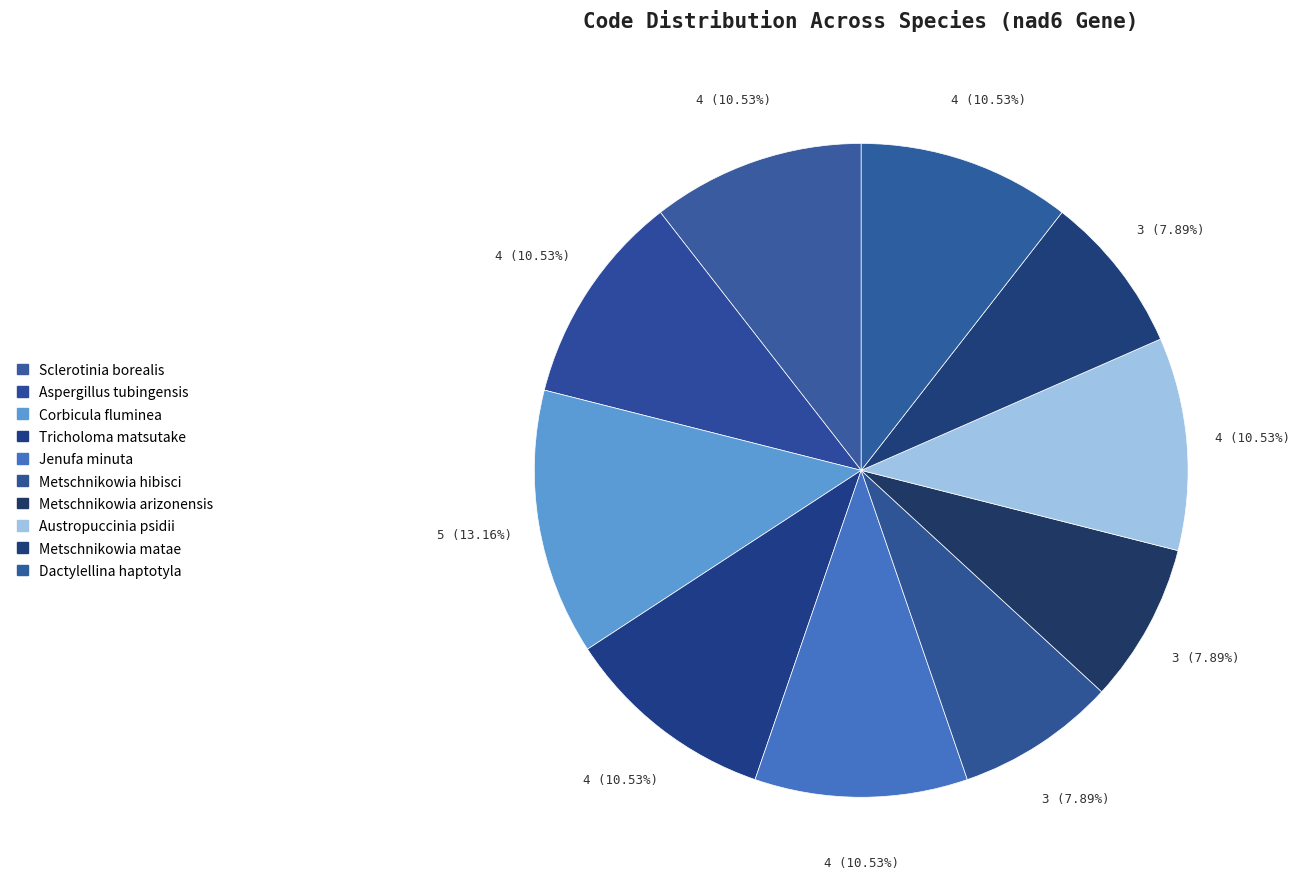

Is it true that Metschnikowia hibisci is 8% of the pie?

True